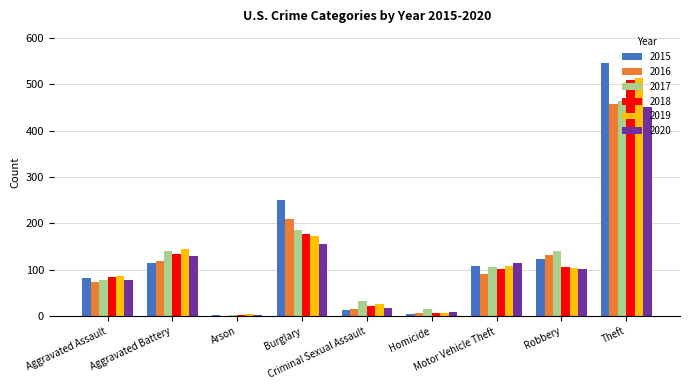

What is the maximum value for 2017?

463